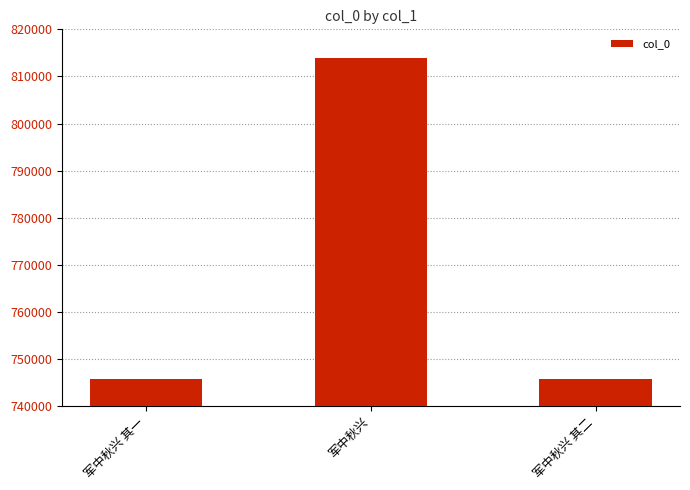

At which label is the value closest to 779775?

军中秋兴 其二